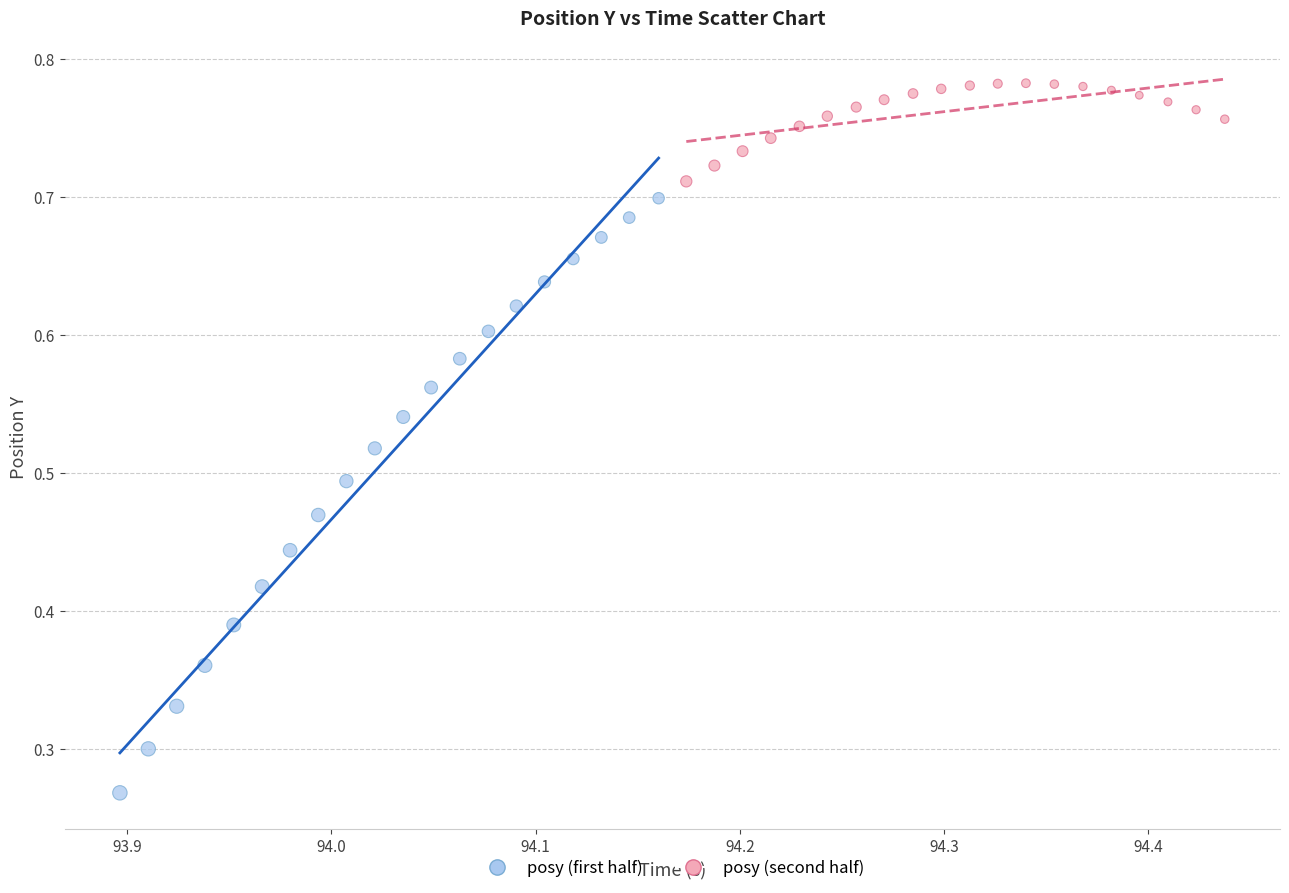

Which series has the widest spread of Y values?

posy (first half)